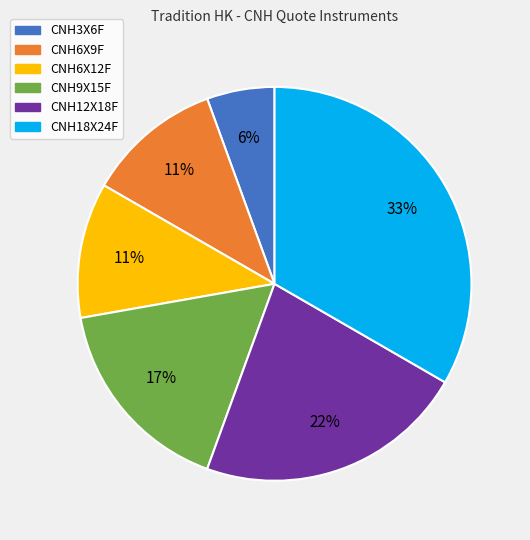

Is the sum of CNH6X12F and CNH12X18F greater than half?

No